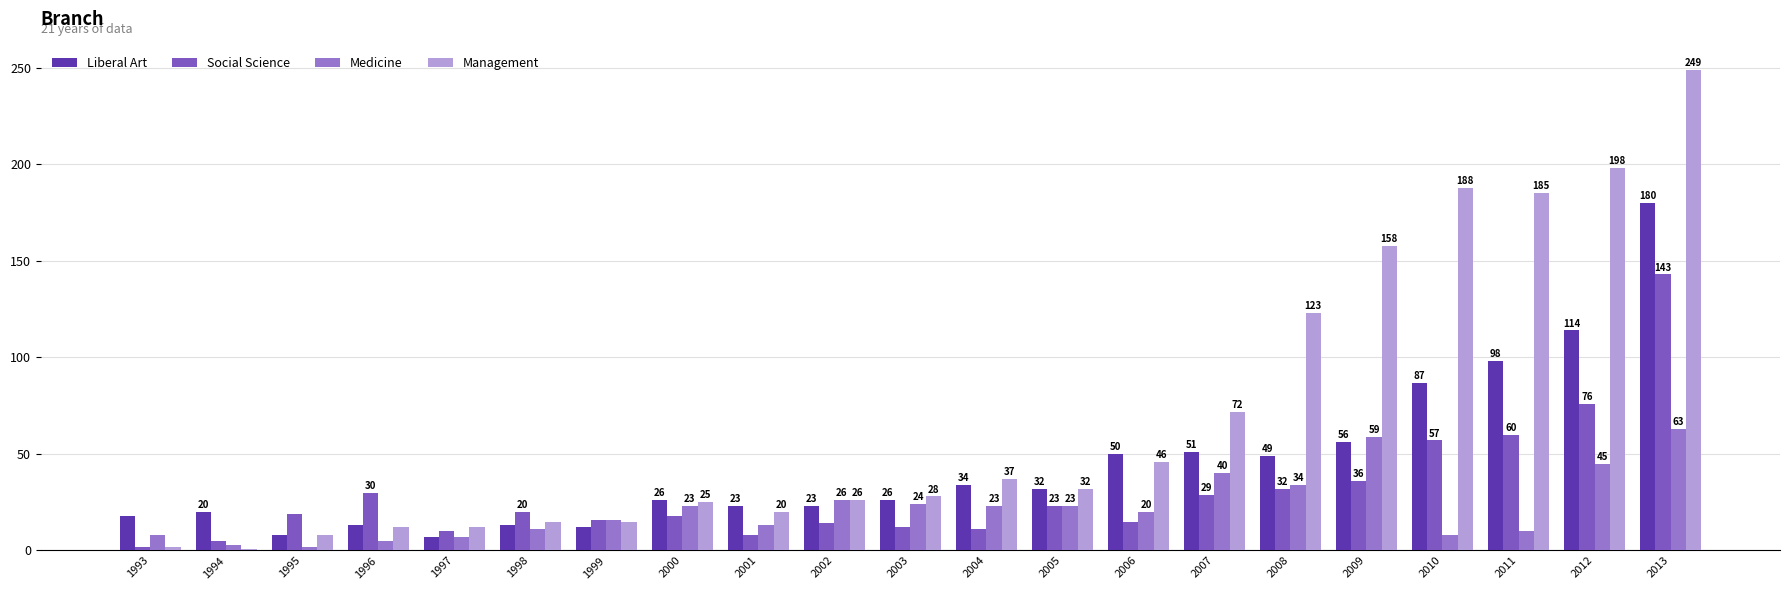

Which series has the largest total across all categories?

Management